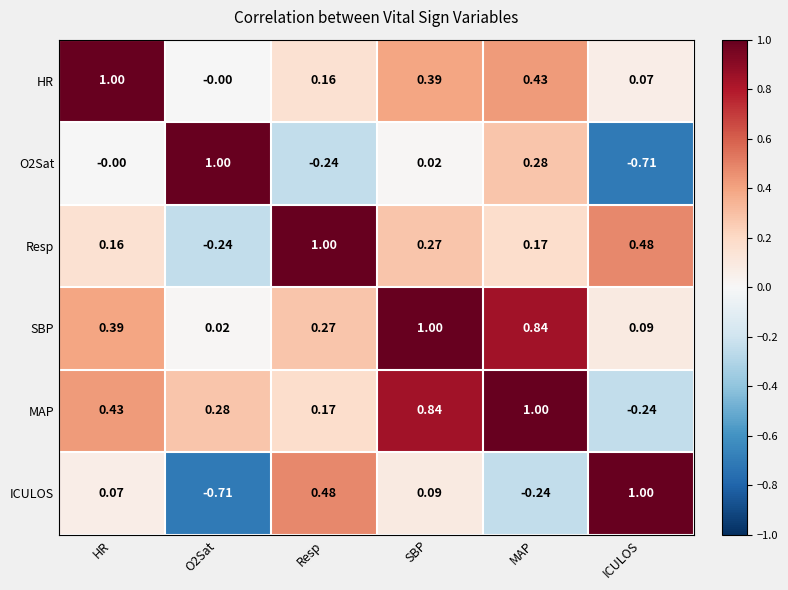

Which series changed the most between SBP and ICULOS?

MAP